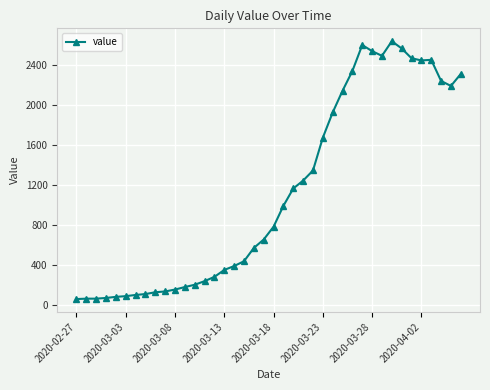

What is the minimum value shown in the chart?

61